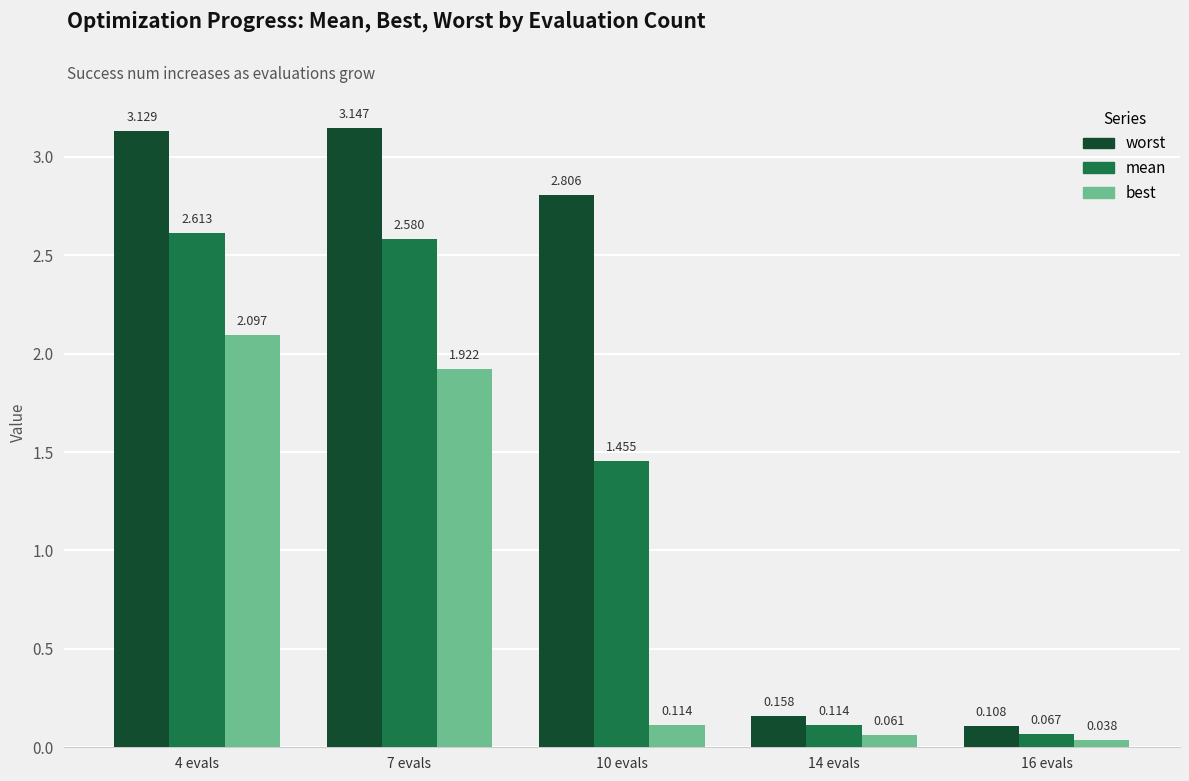

Where does the mean series first go above 1?

4 evals